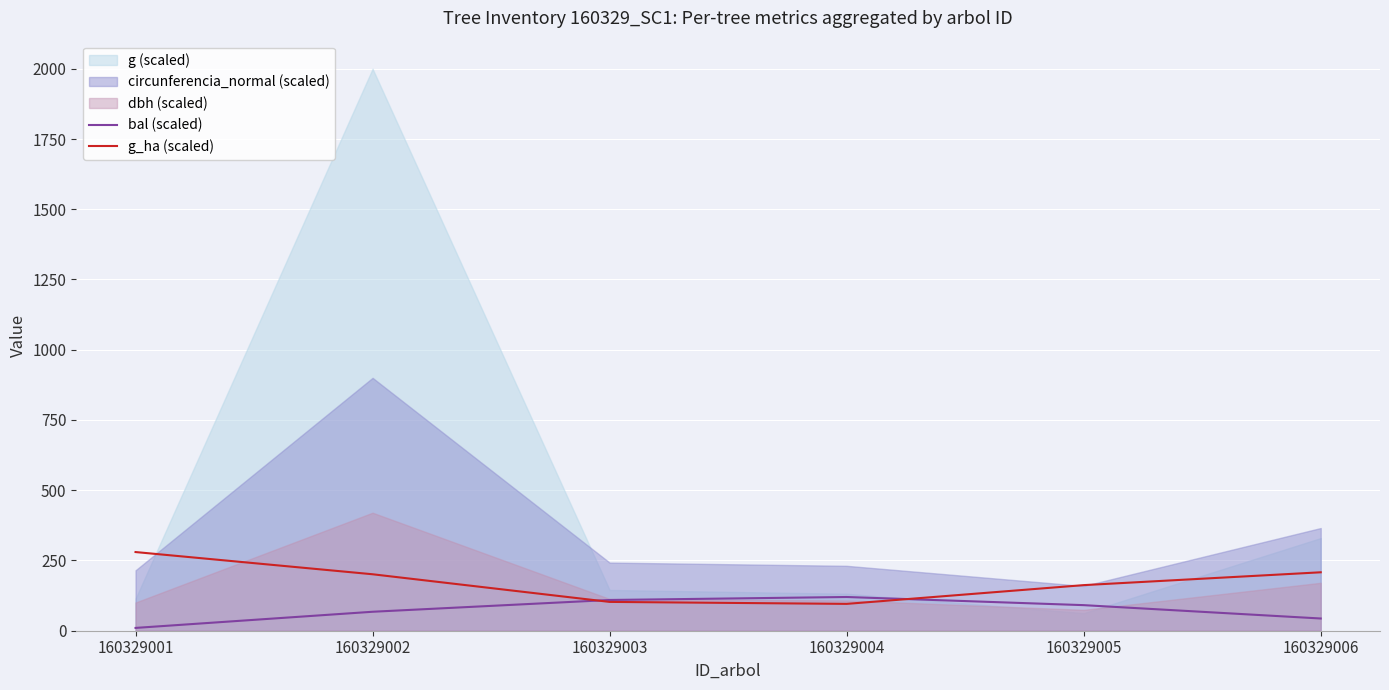

What is the difference between the g_ha (scaled) values at 160329005 and 160329002?

38.6